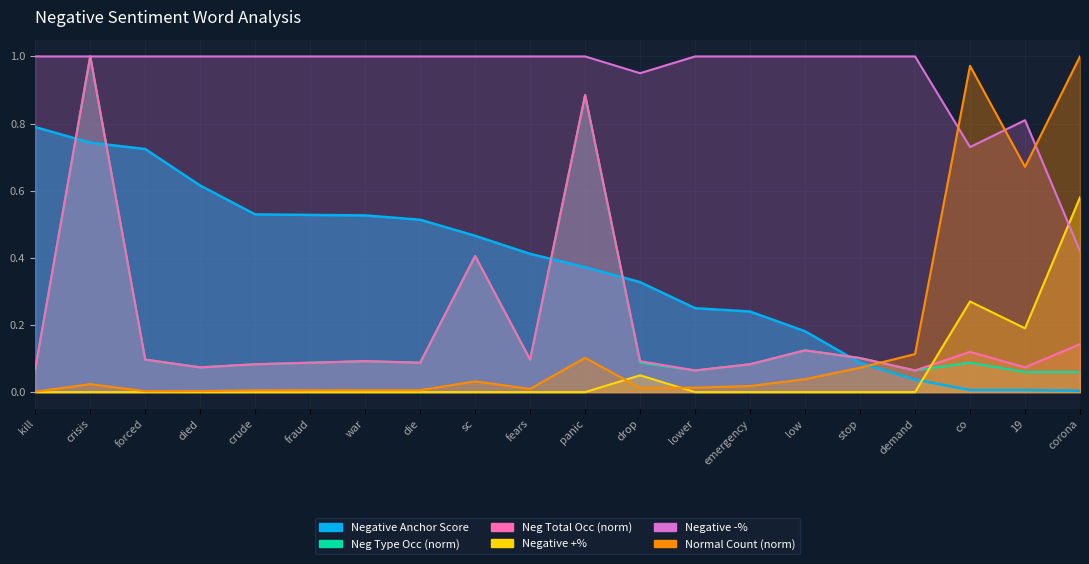

Is the value of Negative Type Occ at sc greater than the value of Negative Total Occ at panic?

No